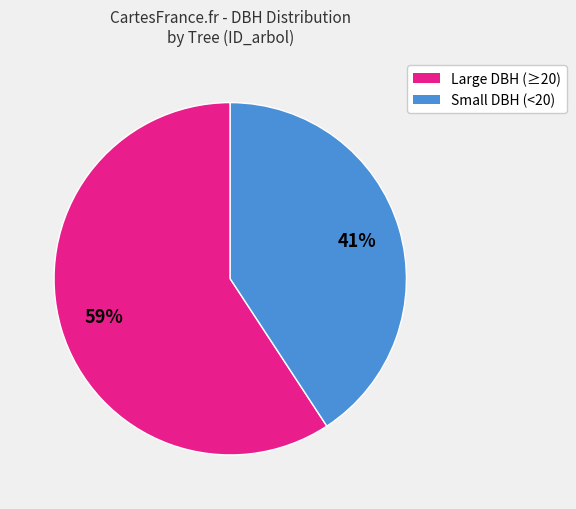

To the nearest percent, what is the difference between the largest and smallest slice percentages?

18%